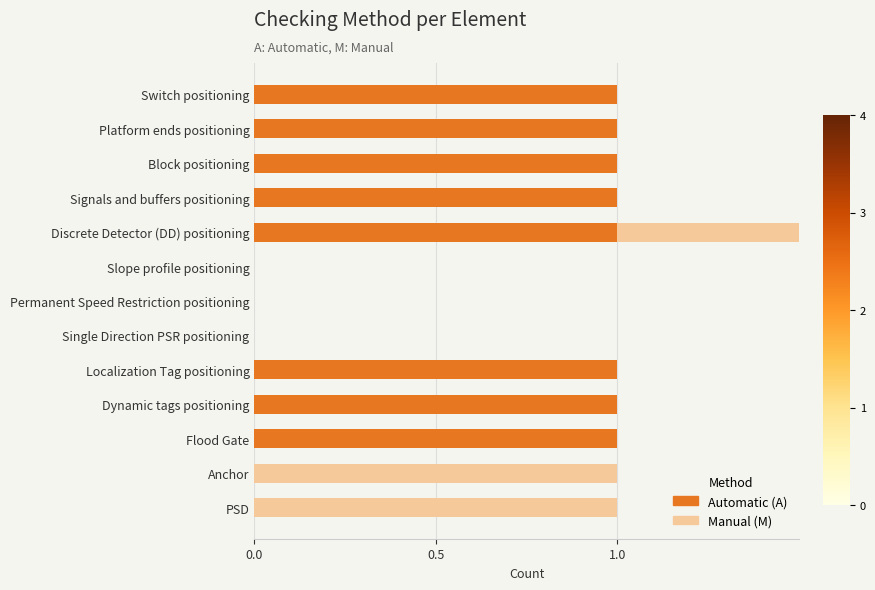

Reading left to right, transcribe all the data shown in this chart.

Automatic (A): 1	1	1	1	1	0	0	0	1	1	1	0	0
Manual (M): 0	0	0	0	1	0	0	0	0	0	0	1	1